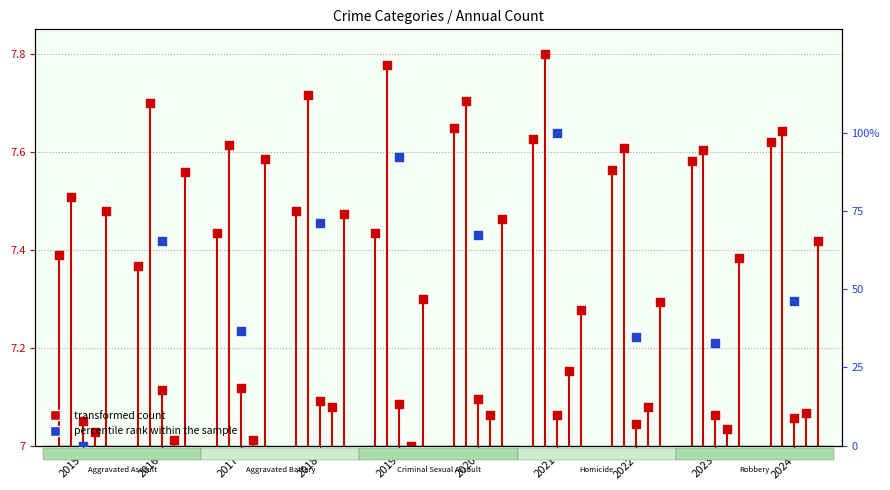

At how many categories does at least one series exceed 40?

6